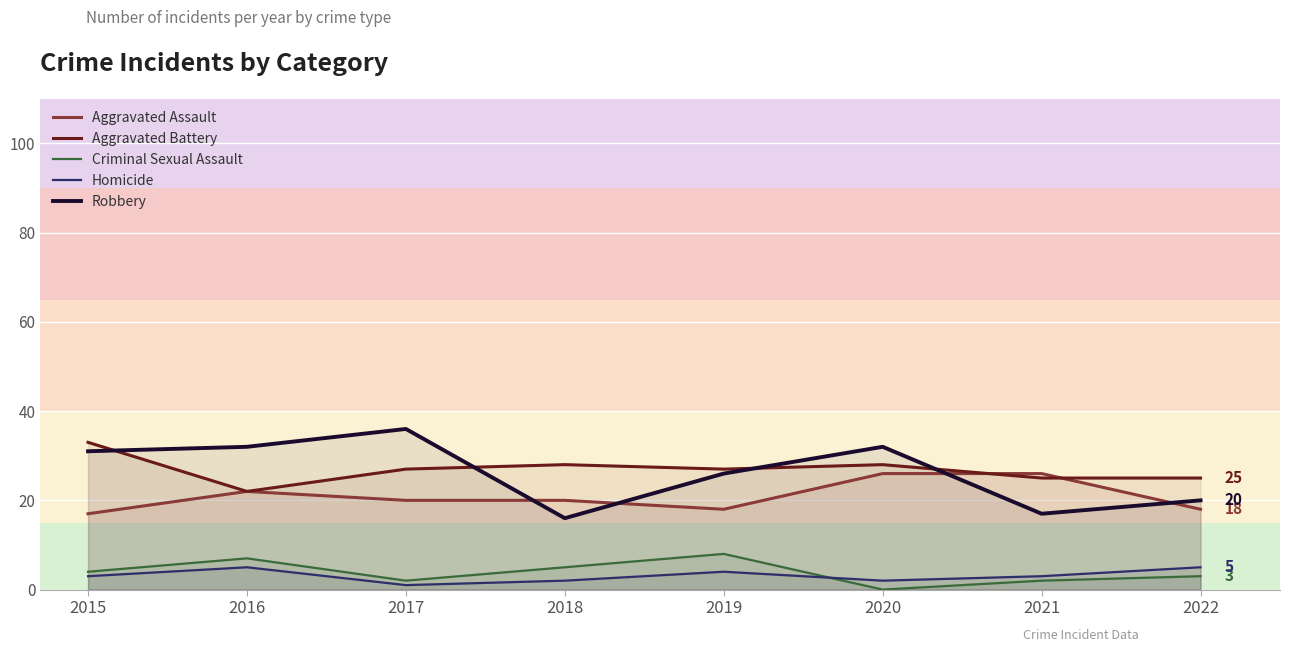

Between 2016 and 2015, which is larger?

2016